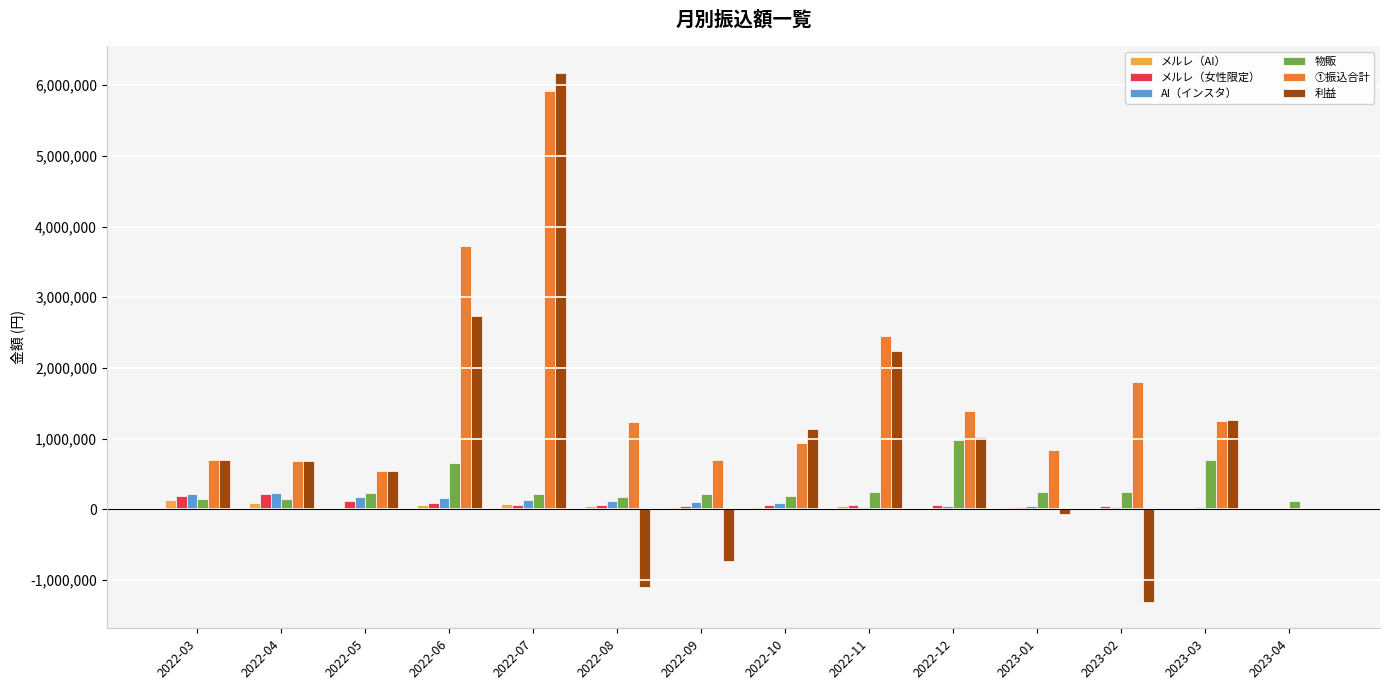

How many groups of bars are there?

14